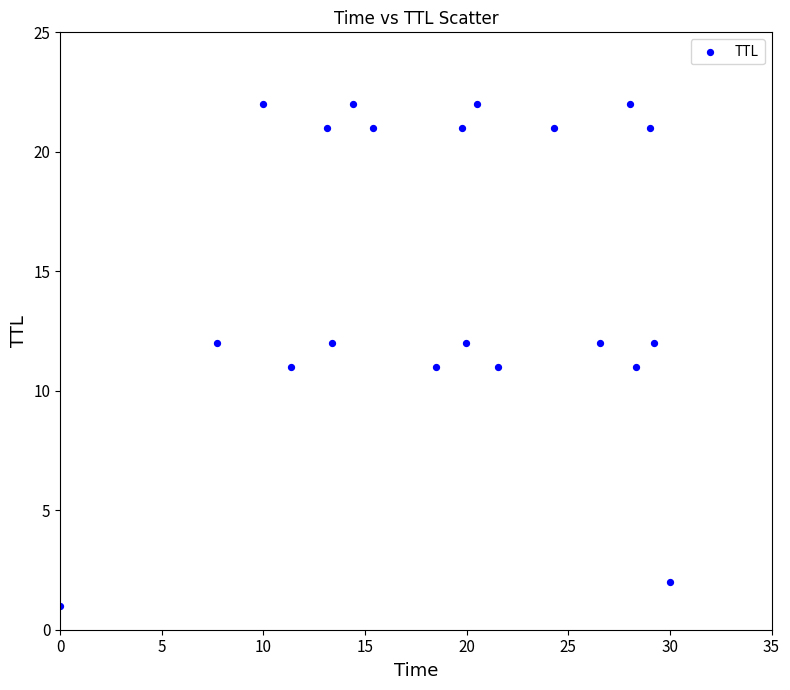

What is the range of Y values (max minus min)?

21